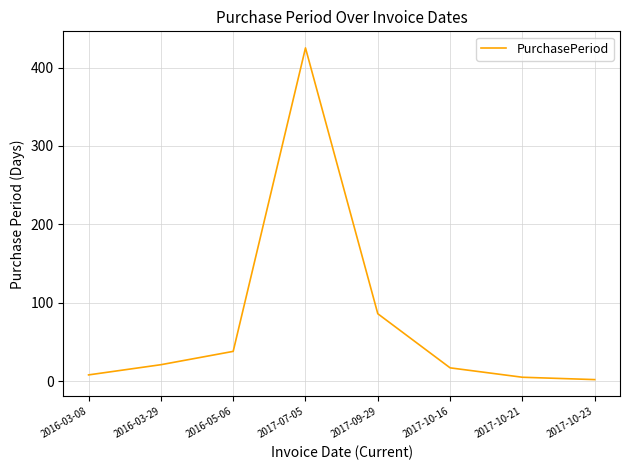

How many lines are shown in the chart?

1